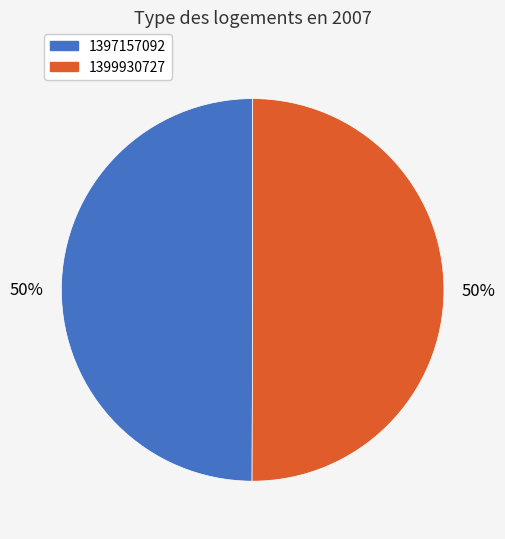

What percentage is the 1399930727 slice, to the nearest percent?

50%